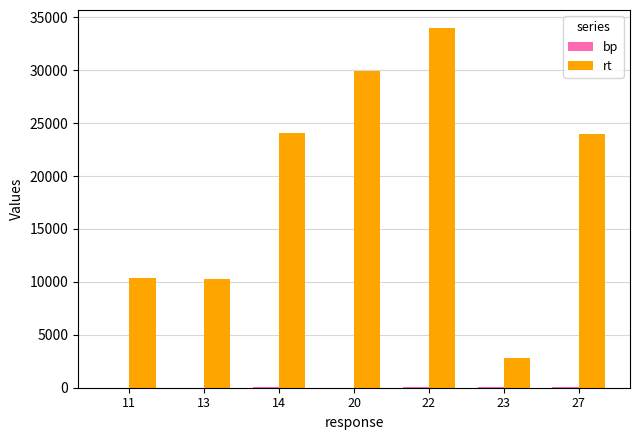

Which label corresponds to the largest value in the chart?

22